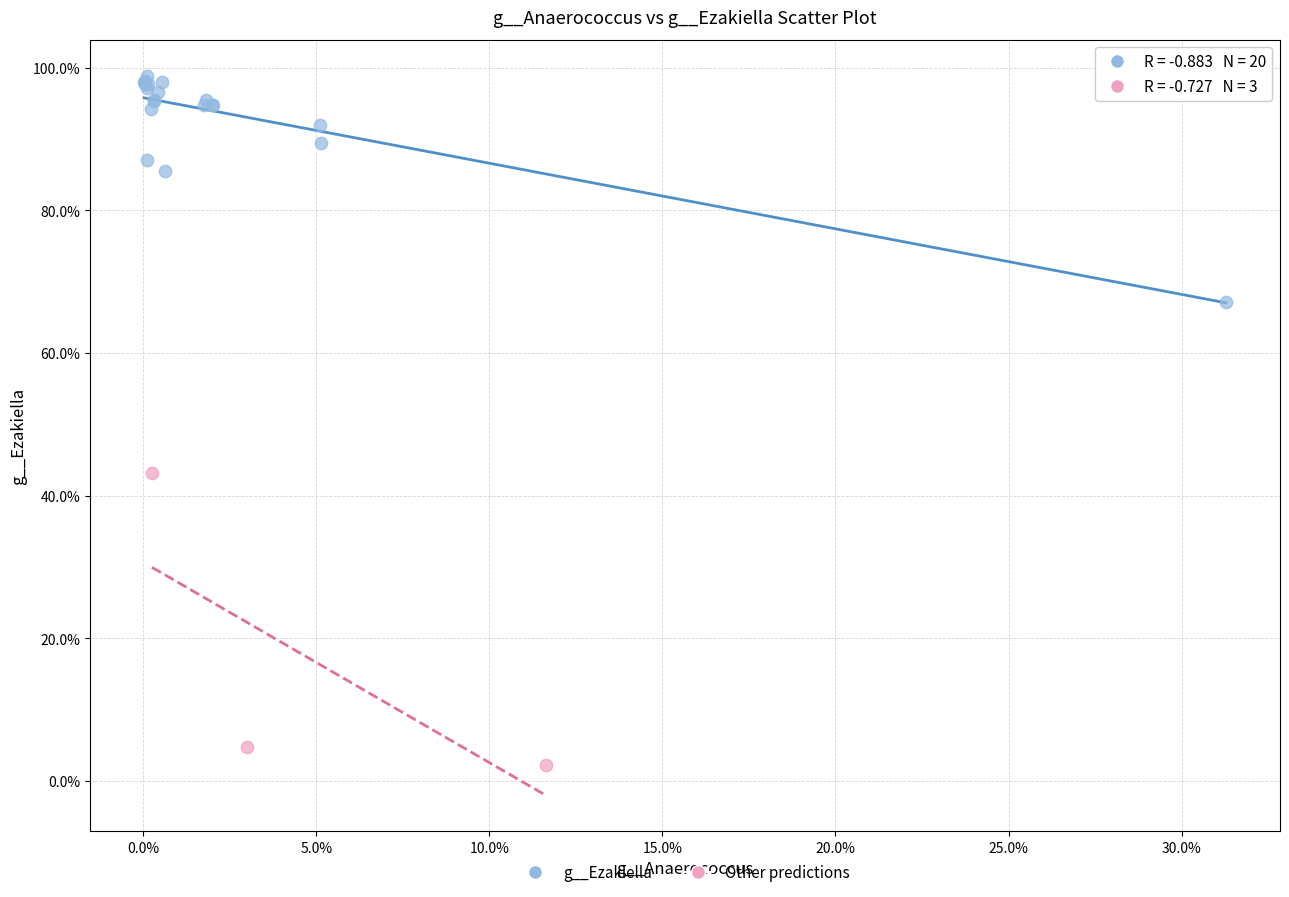

What are all the series names shown in the legend?

g__Ezakiella, Other predictions